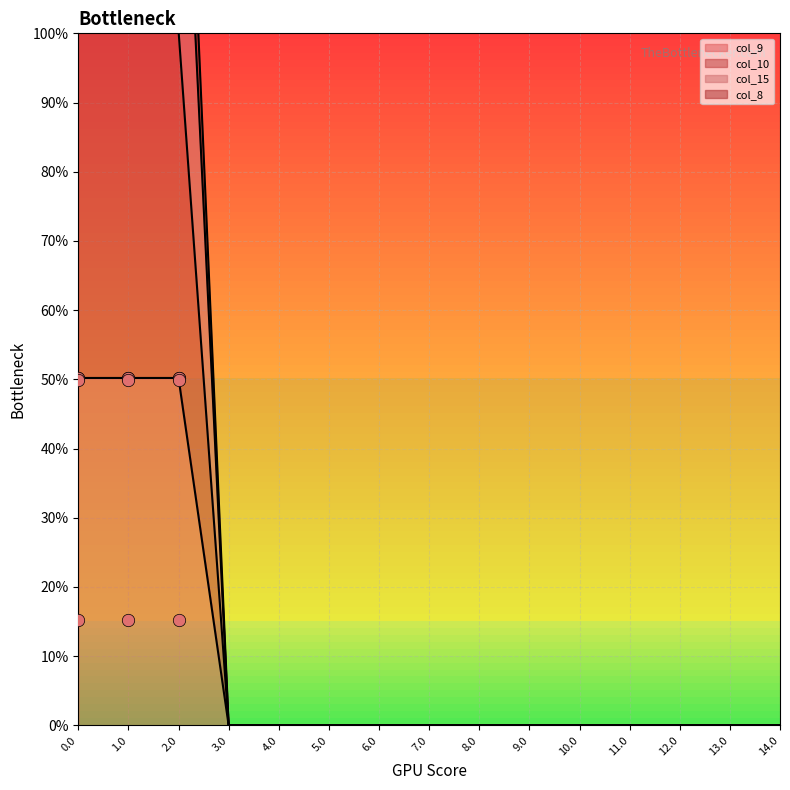

Which series contains the lowest Y value?

col_9